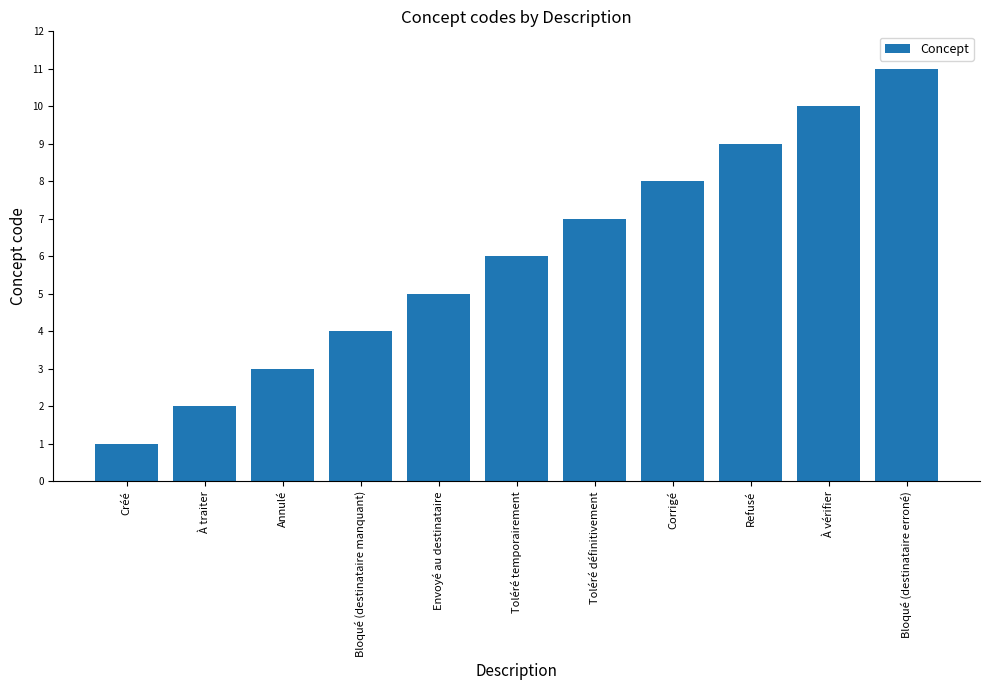

Reading left to right, what are all the values shown in this chart?

Créé=1	À traiter=2	Annulé=3	Bloqué (destinataire manquant)=4	Envoyé au destinataire=5	Toléré temporairement=6	Toléré définitivement=7	Corrigé=8	Refusé=9	À vérifier=10	Bloqué (destinataire erroné)=11